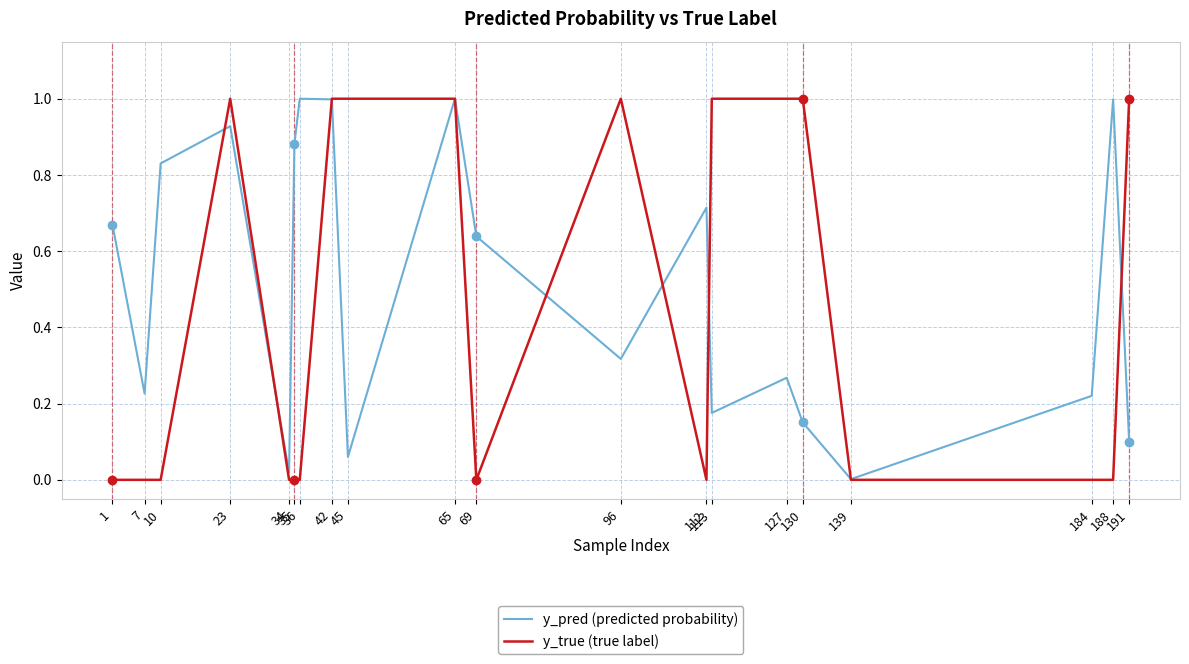

Which series has the largest total across all categories?

y_pred (predicted probability)